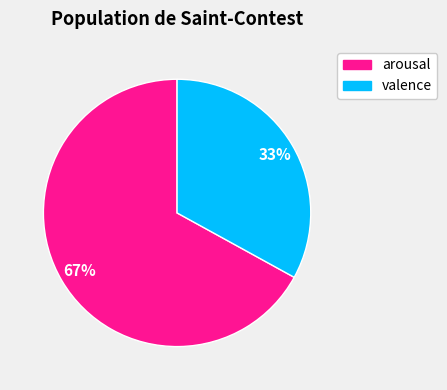

Is the sum of arousal and valence greater than half?

Yes